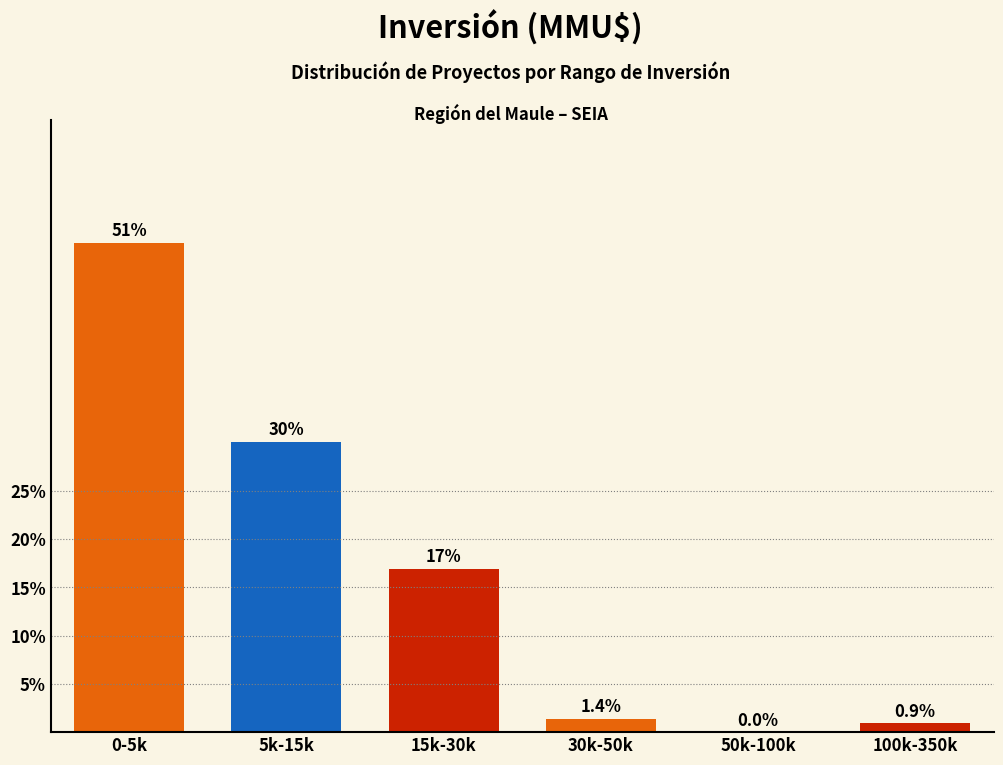

Reading right to left, what are all the values shown in this chart?

100k-350k=0.9	50k-100k=0.0	30k-50k=1.4	15k-30k=16.9	5k-15k=30.0	0-5k=50.7